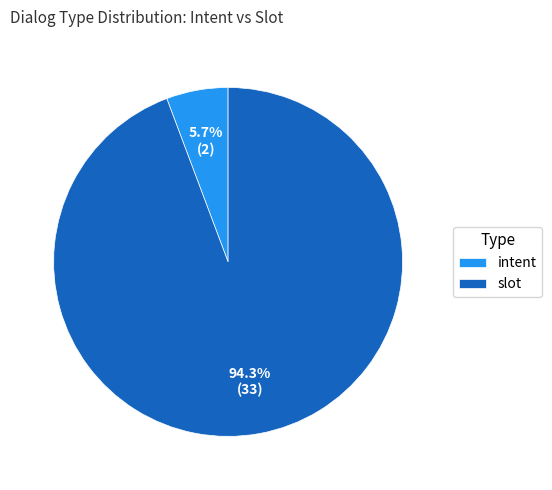

The slot slice represents 94% of the pie. True or false?

True